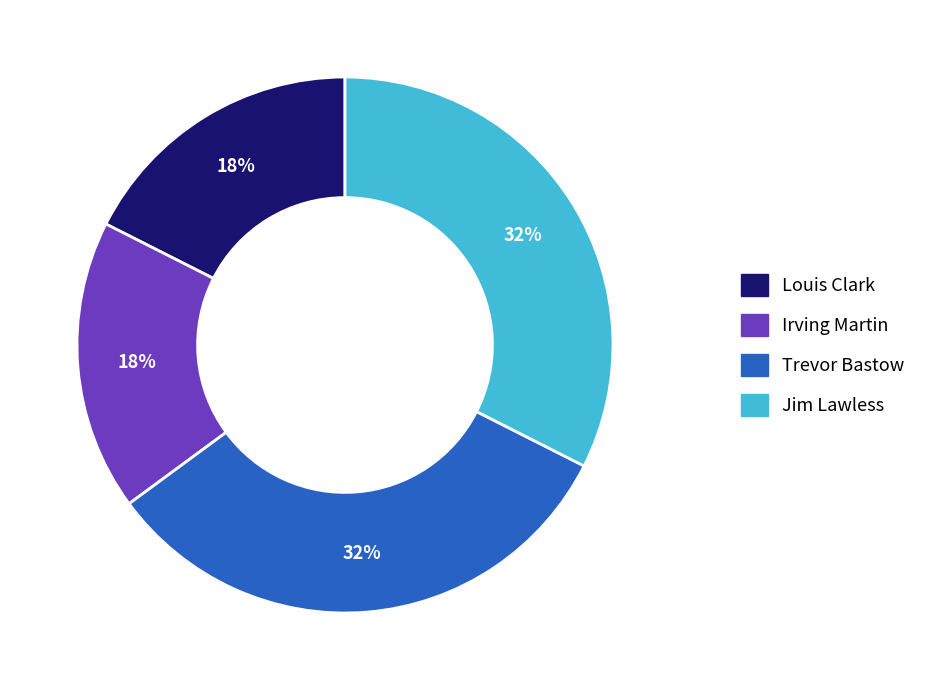

Is there a majority slice in this chart?

No